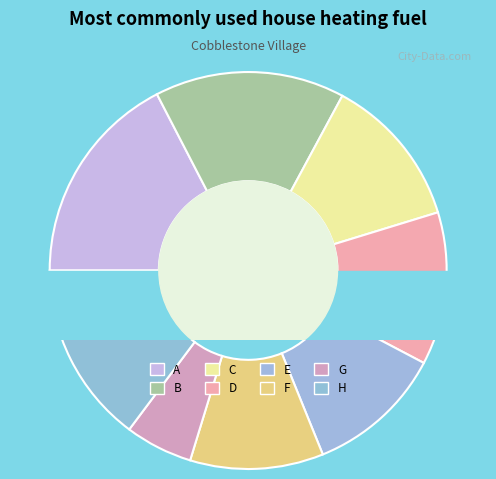

What percentage do C and E together represent?

23.5%